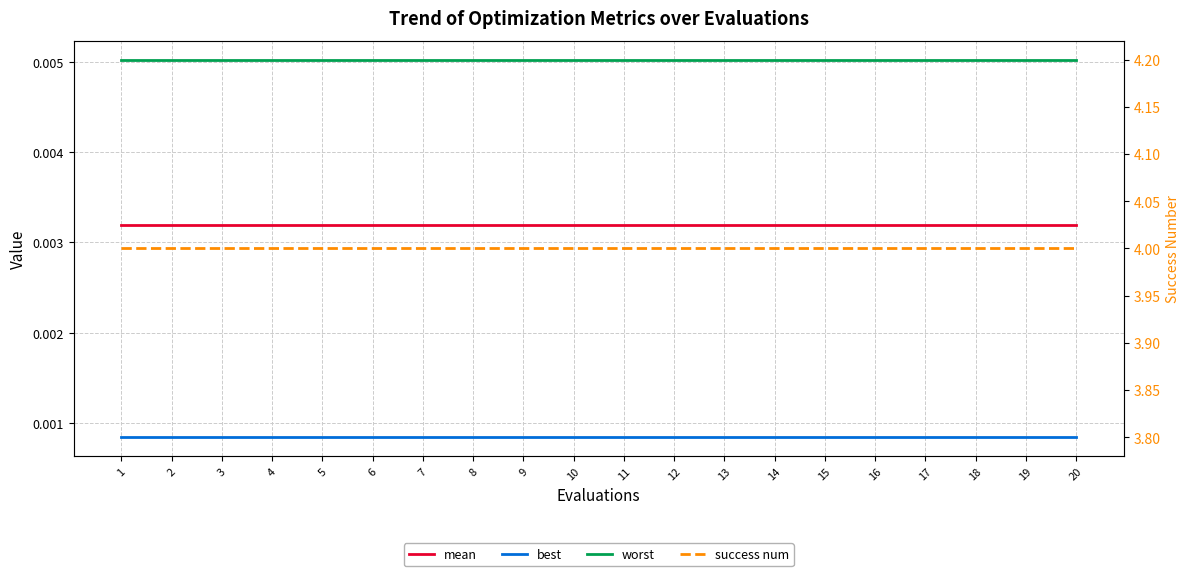

Is the value of worst at 3 greater than the value of best at 7?

Yes